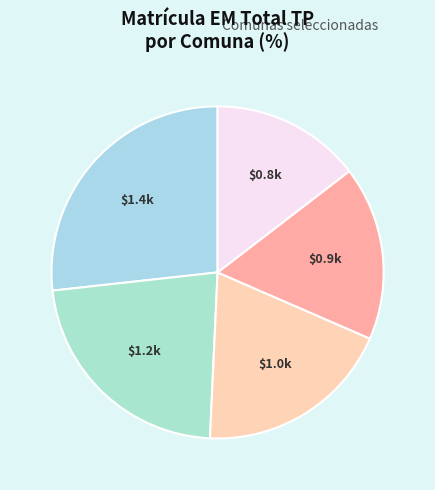

Count the number of slices in the pie.

5